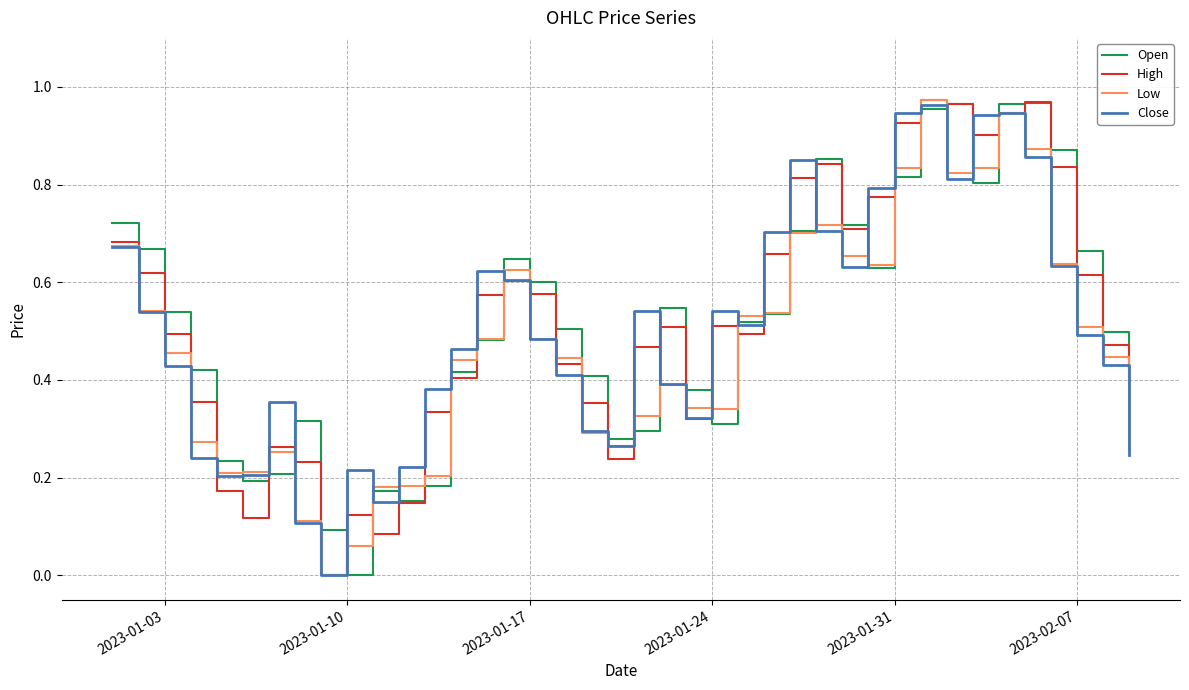

What is the maximum value for Open?

1.0